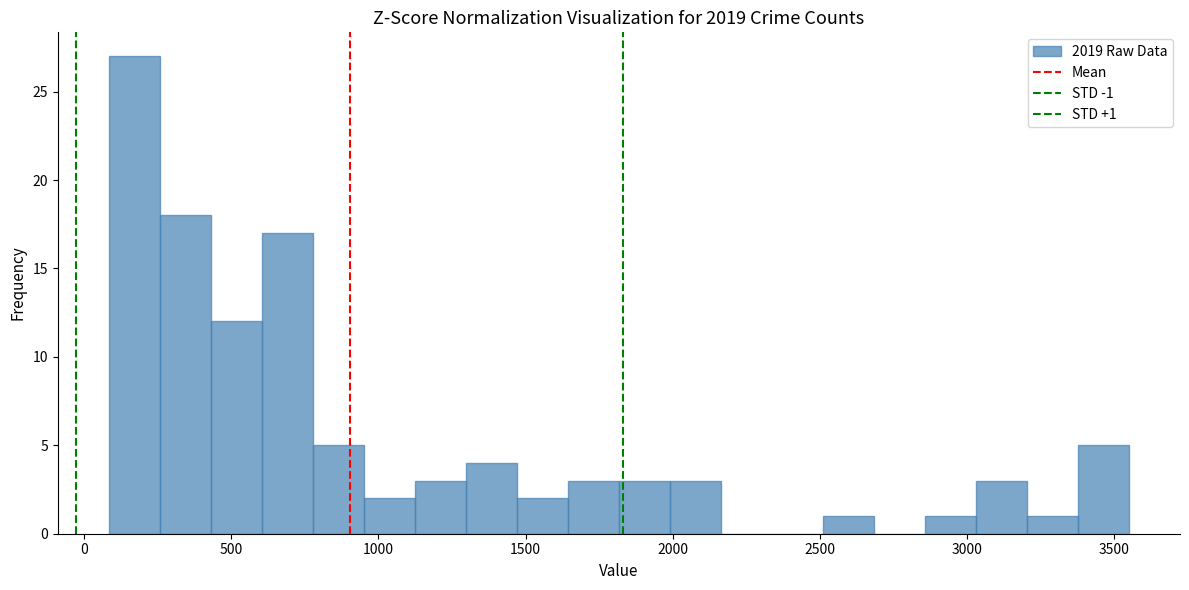

Around what value on the x-axis is the tallest bar? Give the approximate position of its centre, as read against the axis.

150